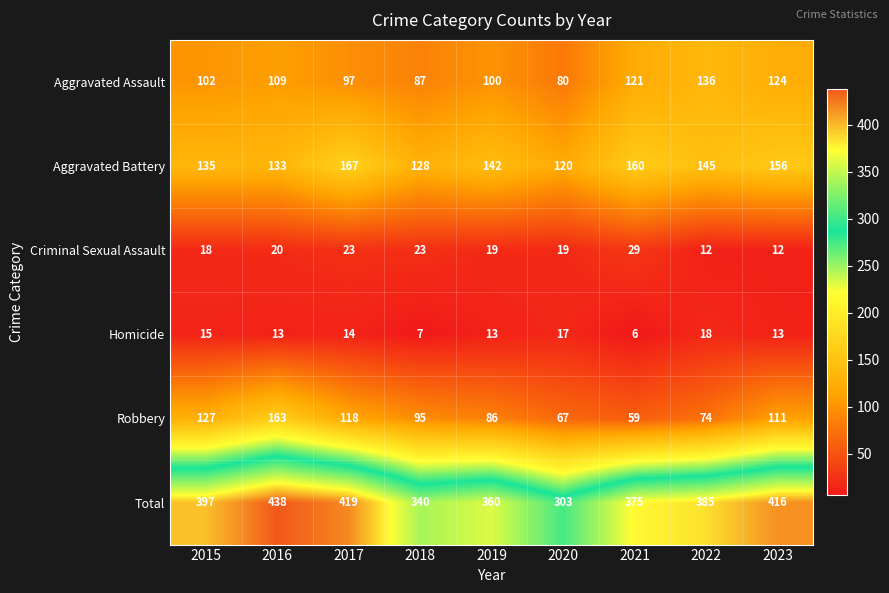

Is it true that Total equals 506 at 2022?

False